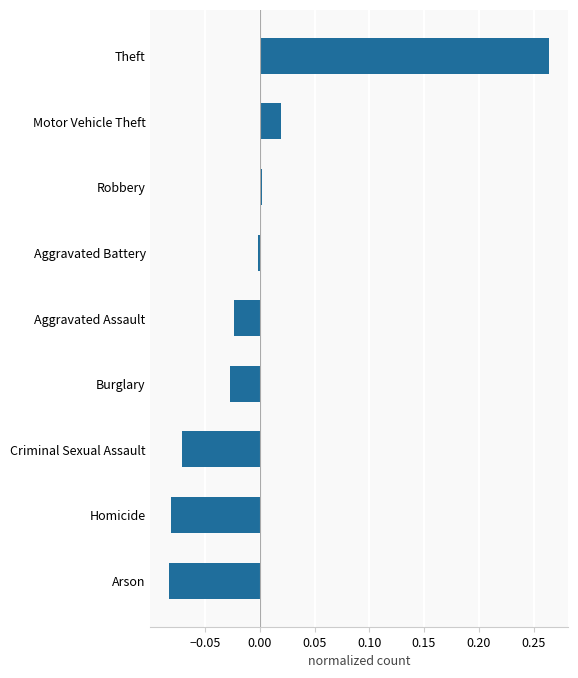

Does the chart contain any negative values?

Yes